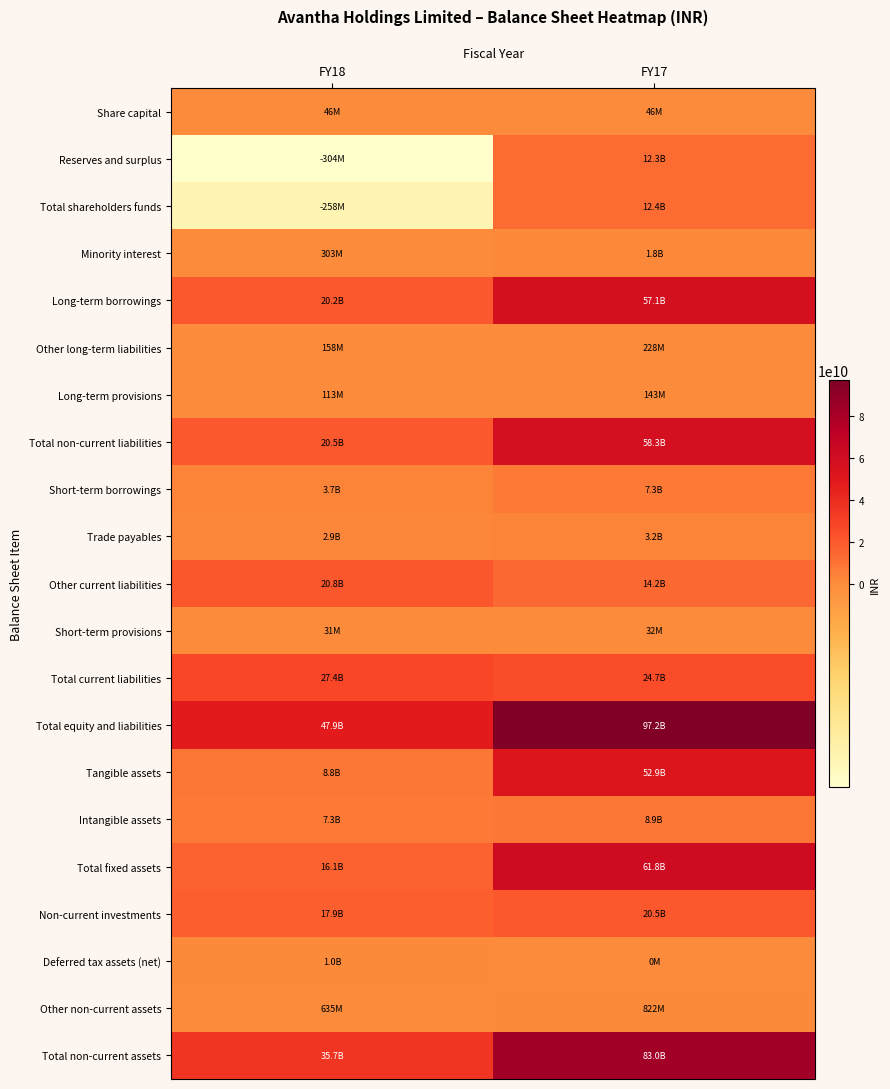

Reading left to right, extract all data points from this chart.

Share capital: FY18=45500000	FY17=45500000
Reserves and surplus: FY18=-303882408	FY17=12349760805
Total shareholders funds: FY18=-258382408	FY17=12395260805
Minority interest: FY18=302533060	FY17=1794908261
Long-term borrowings: FY18=20206423850	FY17=57117481765
Other long-term liabilities: FY18=158311356	FY17=228387126
Long-term provisions: FY18=113432513	FY17=143441707
Total non-current liabilities: FY18=20478167719	FY17=58342696086
Short-term borrowings: FY18=3697170098	FY17=7270488413
Trade payables: FY18=2857023665	FY17=3170781350
Other current liabilities: FY18=20821749762	FY17=14199512383
Short-term provisions: FY18=30618568	FY17=31991146
Total current liabilities: FY18=27406562093	FY17=24672773292
Total equity and liabilities: FY18=47928880464	FY17=97205638444
Tangible assets: FY18=8759165667	FY17=52858760022
Intangible assets: FY18=7328622261	FY17=8906995181
Total fixed assets: FY18=16087787928	FY17=61765755203
Non-current investments: FY18=17919538399	FY17=20459748476
Deferred tax assets (net): FY18=1040093014	FY17=0
Other non-current assets: FY18=635402620	FY17=821992765
Total non-current assets: FY18=35682821961	FY17=83047496444